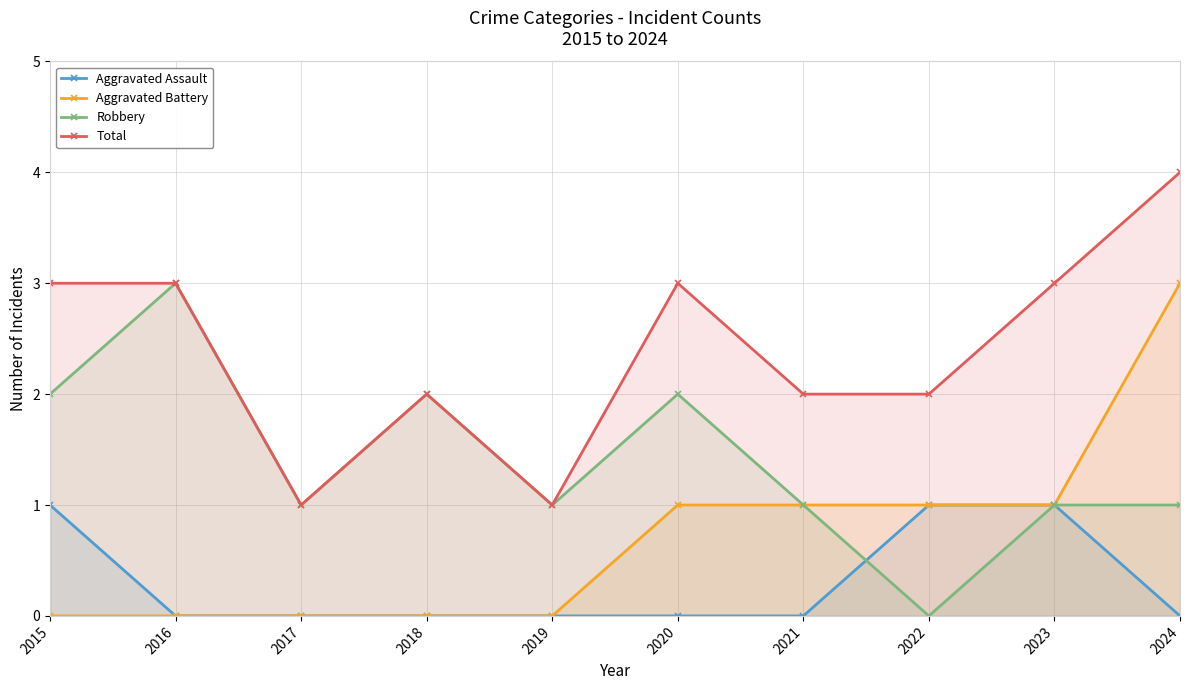

Between 2019 and 2024, which is larger?

2019